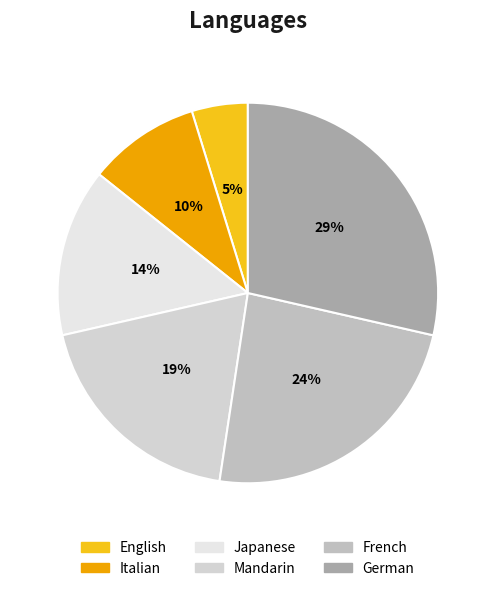

What is the smallest slice in the pie chart?

English